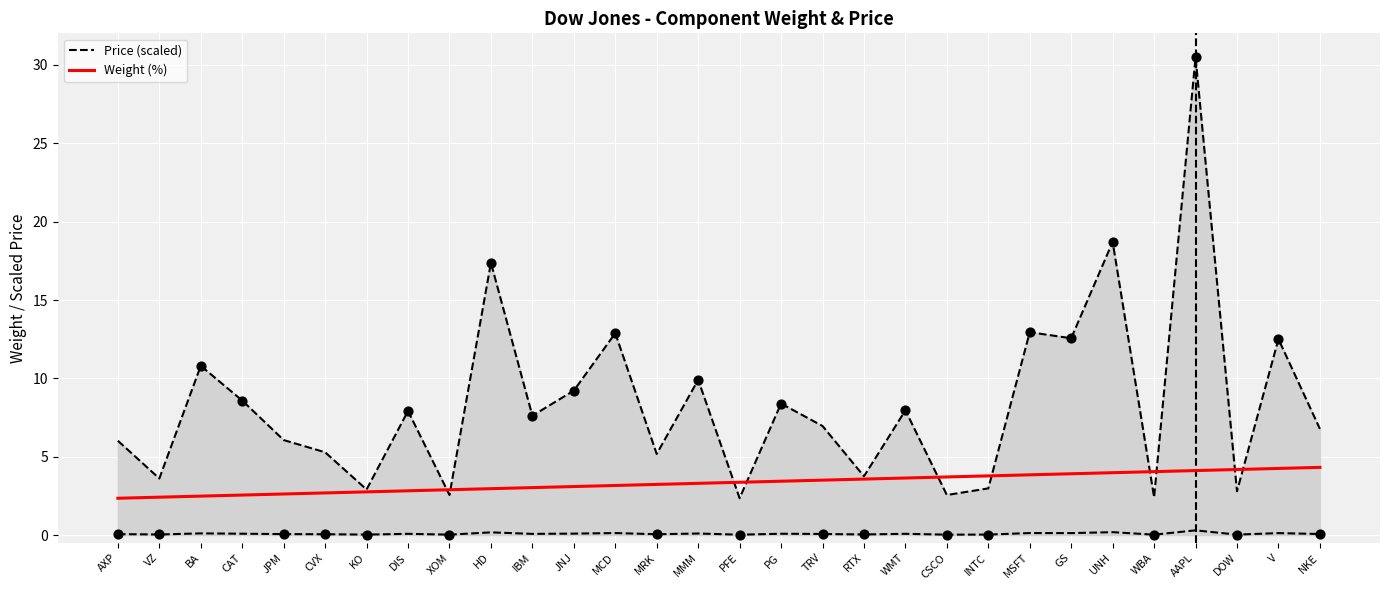

Which series has the widest spread of Y values?

Price (scaled)